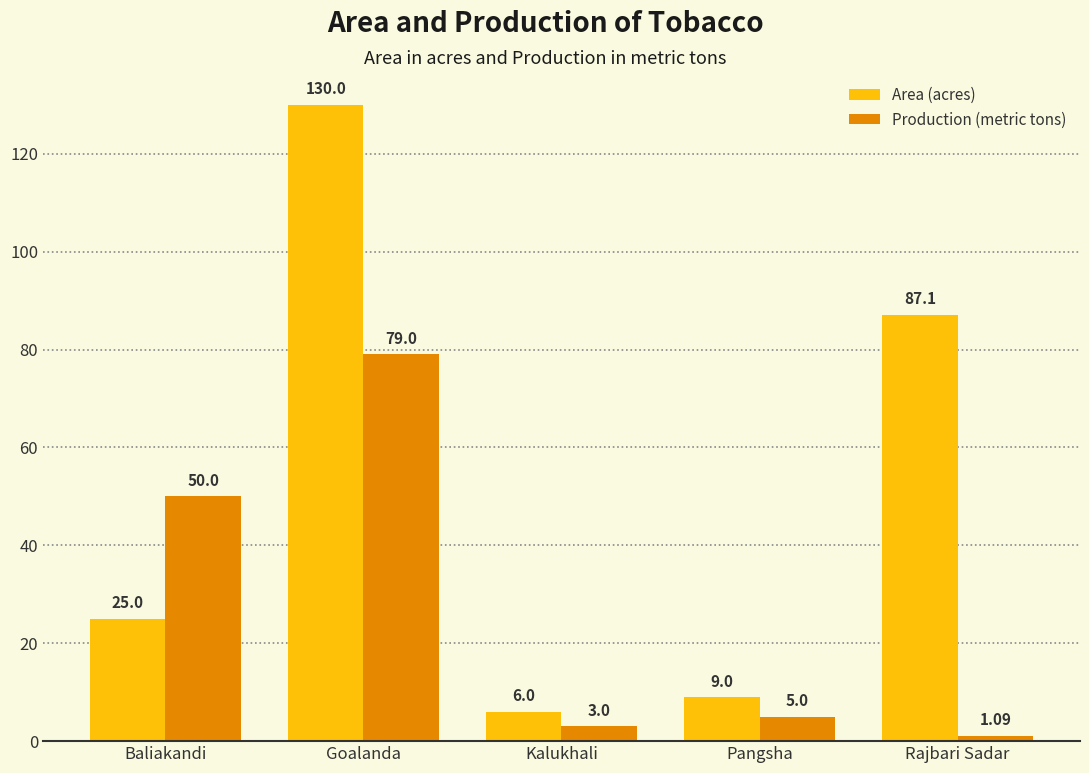

What is the difference between the highest and lowest values at Rajbari Sadar?

86.0